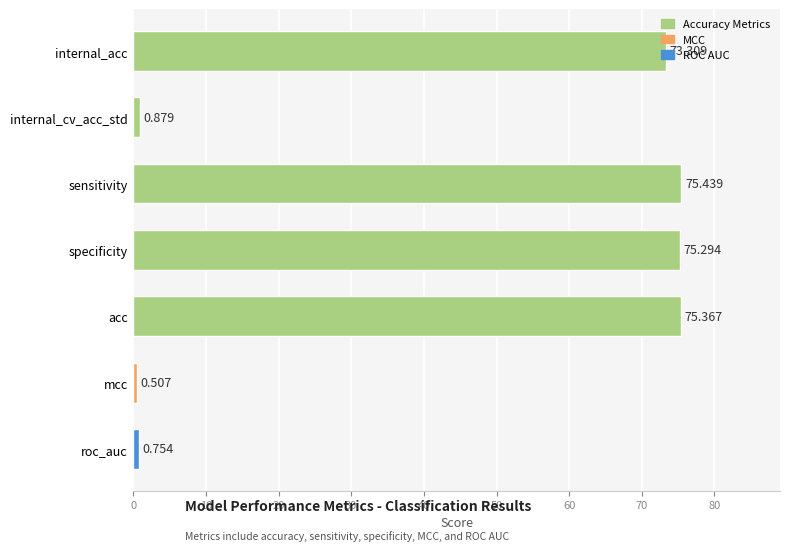

Which label corresponds to the smallest value in the chart?

mcc